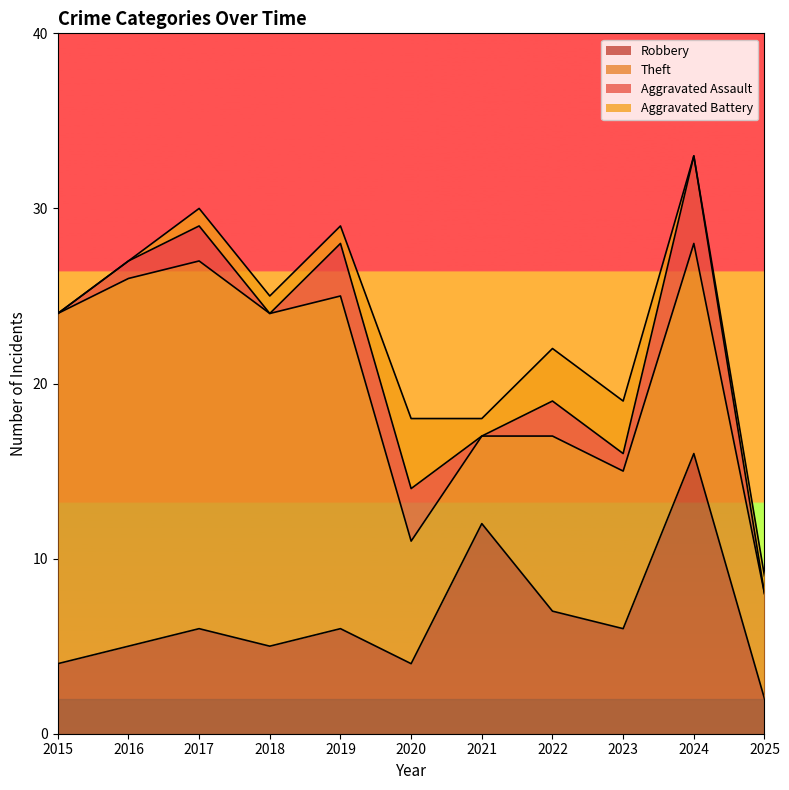

What is the value of the Aggravated Assault point at the 5th from the left?

3